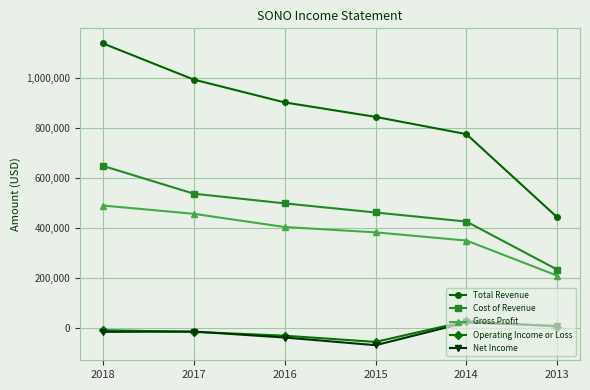

At which category is the sum across all series the highest?

2018